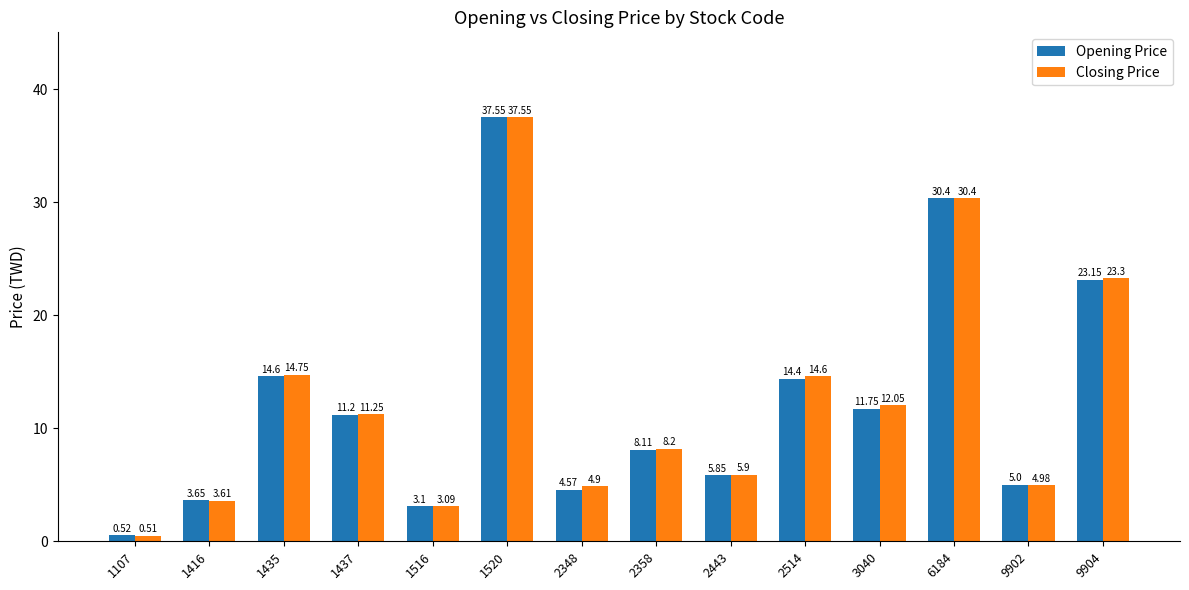

What is the total value across all series at 2358?

16.3